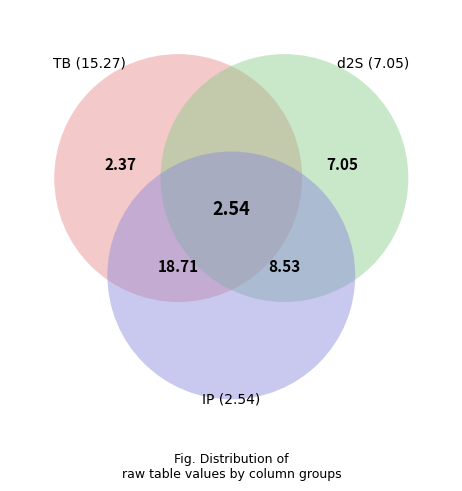

Is there any slice that represents more than half of the pie?

No